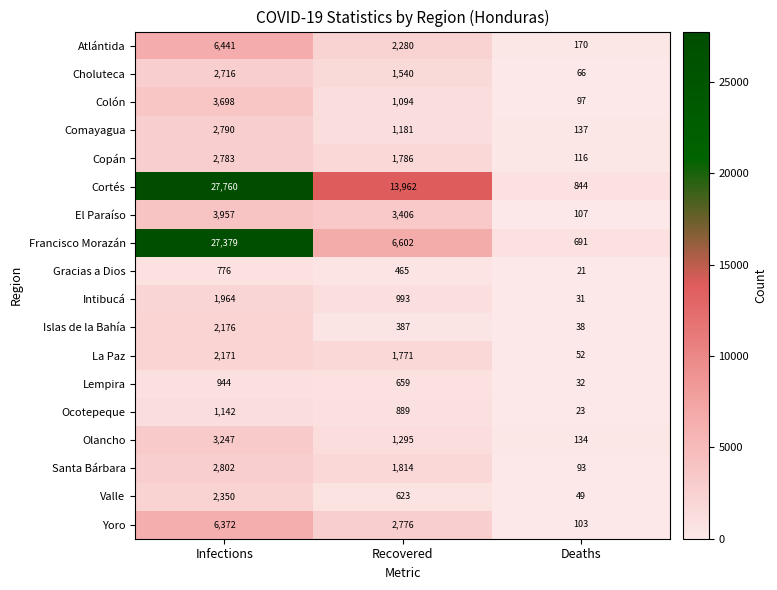

What is the difference between the second highest and minimum values in the Lempira series?

627